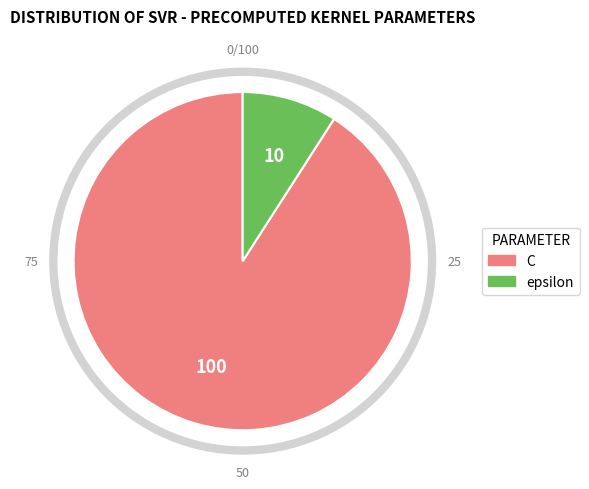

Is the sum of C and epsilon greater than half?

Yes